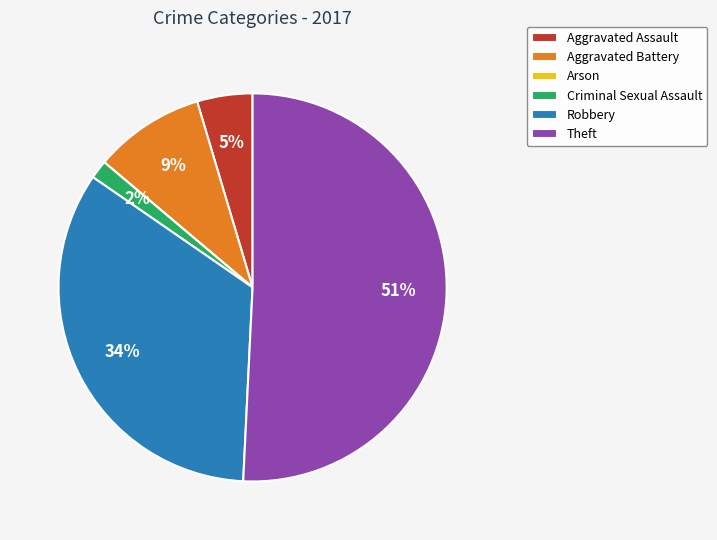

To the nearest percent, what is the average slice percentage?

17%